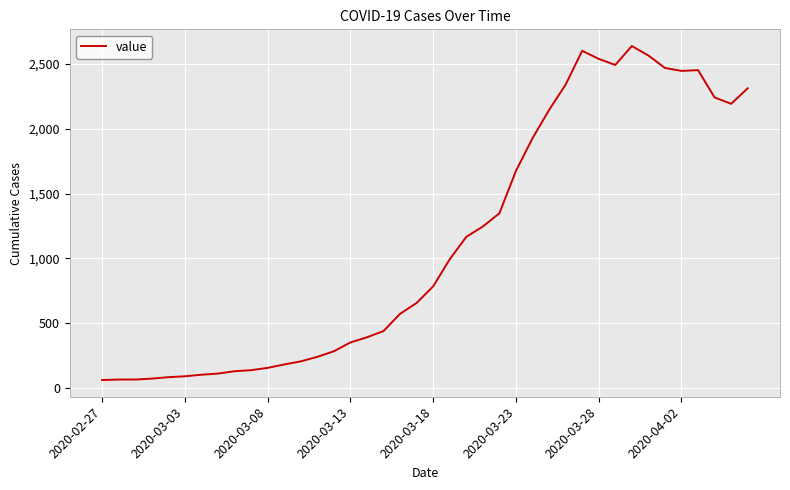

What is the greatest value displayed?

2639